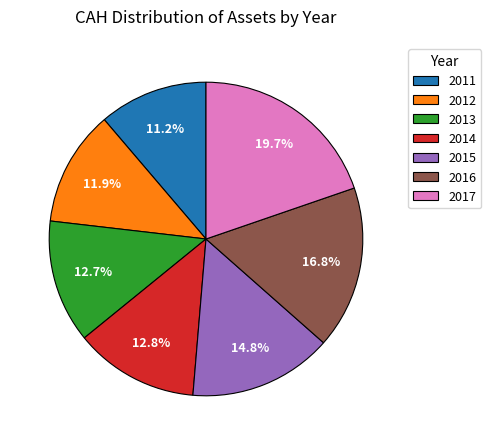

True or false: 2013 accounts for 13% of the total.

True